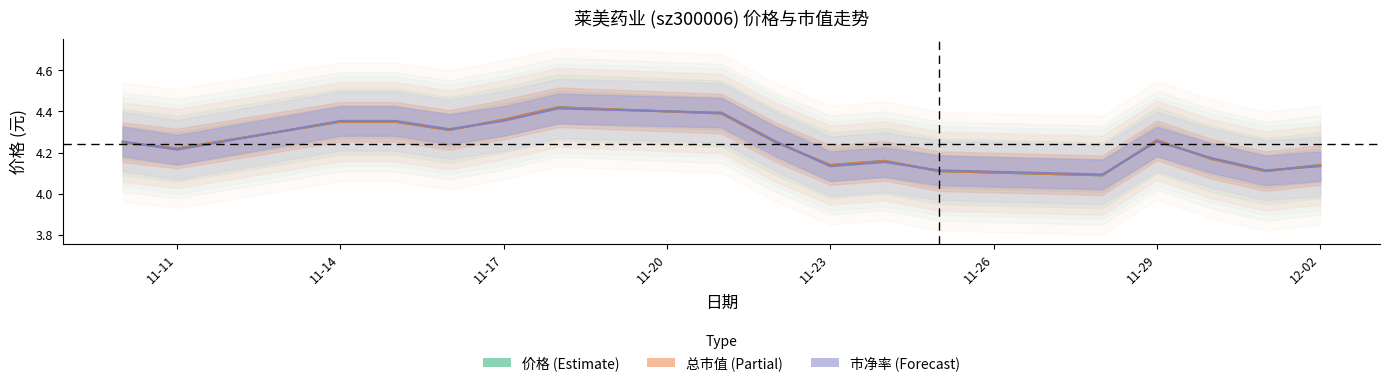

Which series has the widest spread of values?

价格